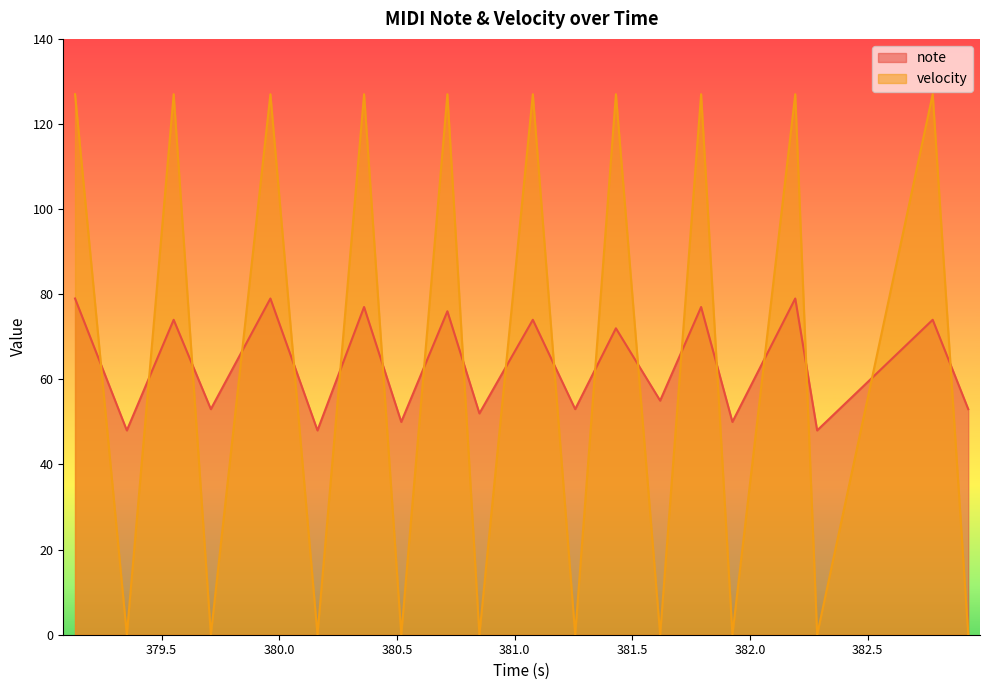

What is the difference between the maximum and second lowest values in the velocity series?

127